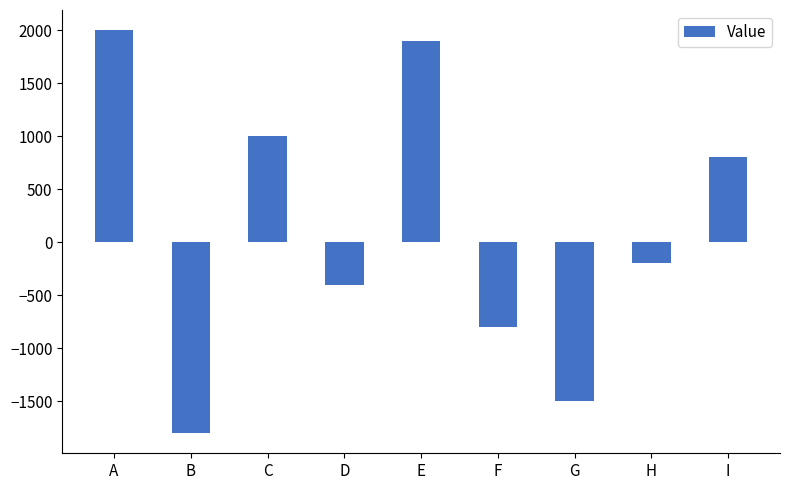

Reading right to left, transcribe all the data shown in this chart.

I=800	H=-200	G=-1500	F=-800	E=1900	D=-400	C=1000	B=-1800	A=2000